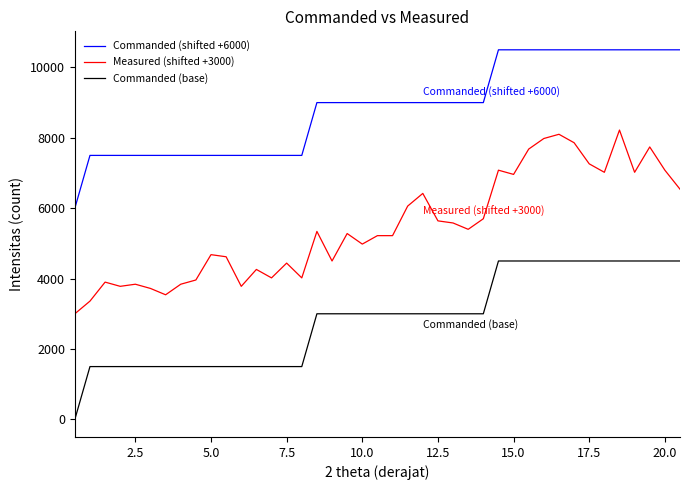

What is the maximum value shown in the chart?

10500